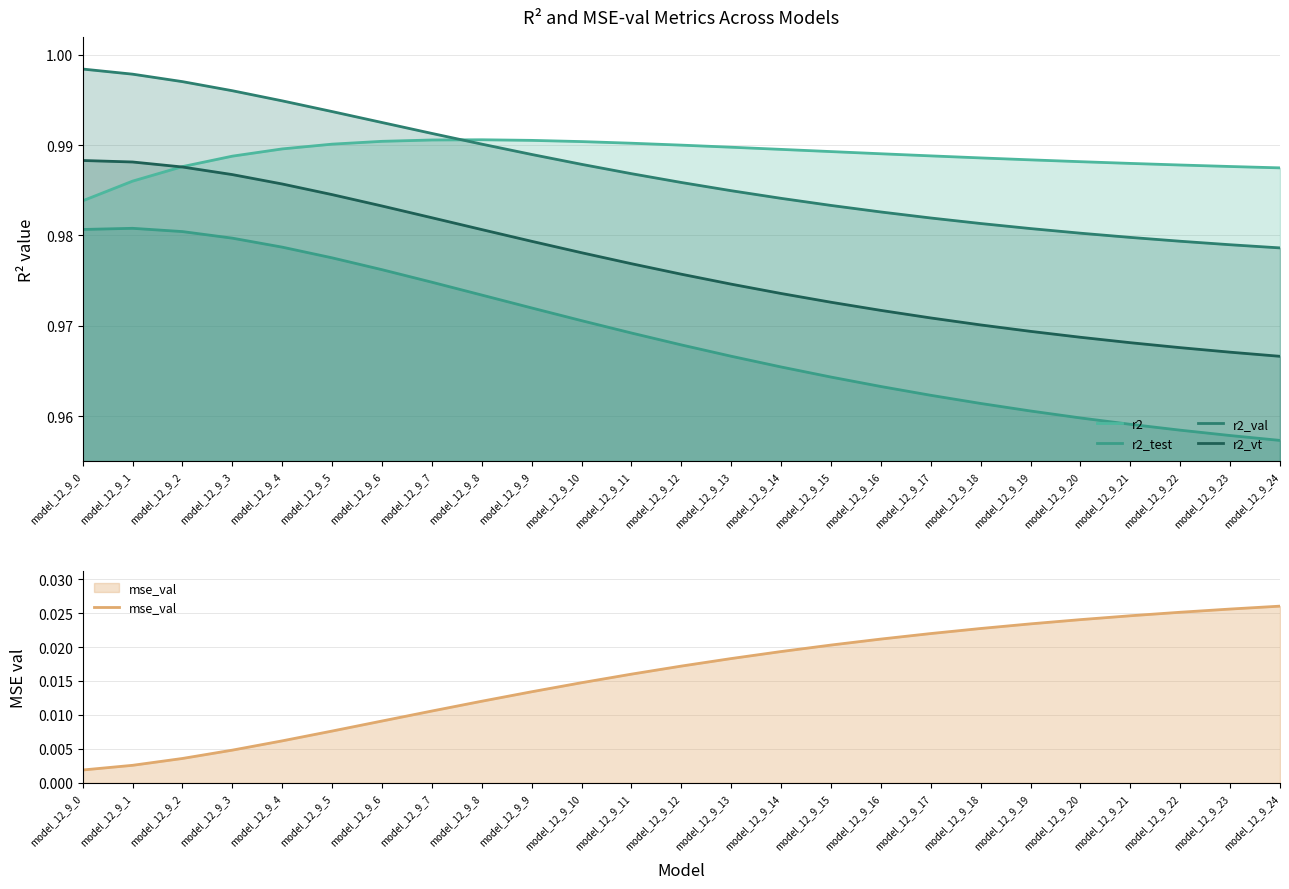

At which label does r2_val reach its minimum?

model_12_9_24